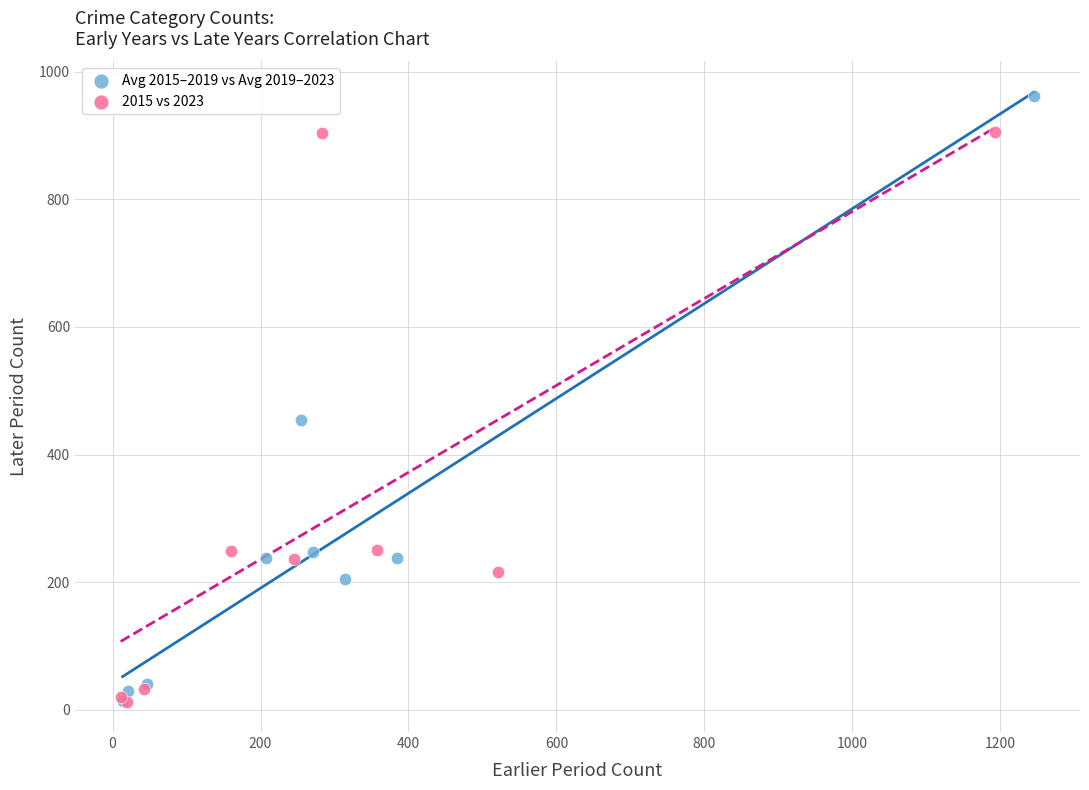

Which series has the largest Y range (max minus min)?

Avg 2015–2019 vs Avg 2019–2023